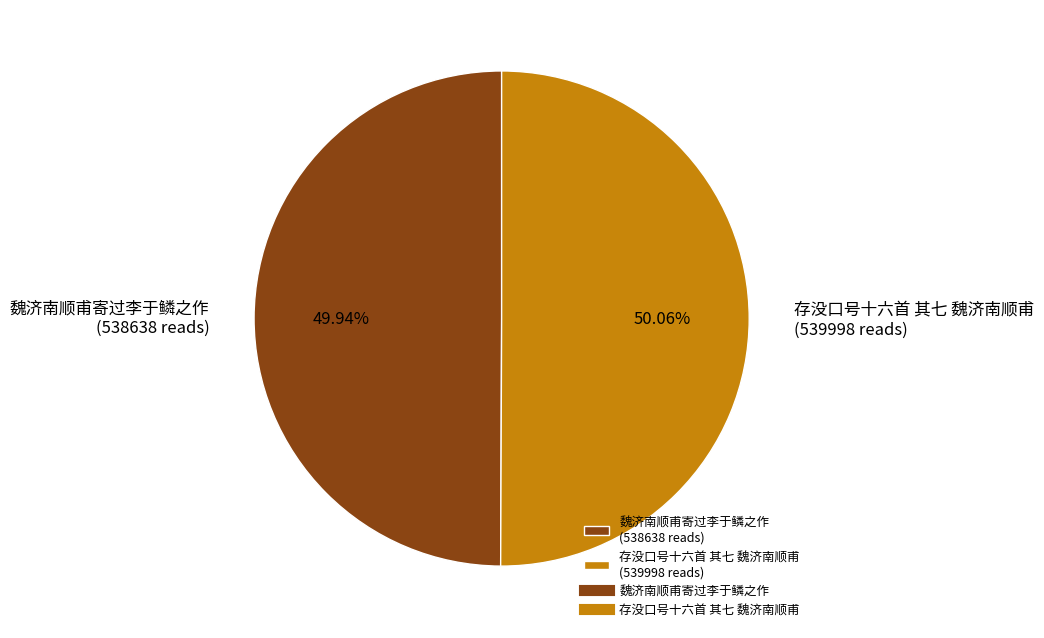

Count the number of slices in the pie.

2